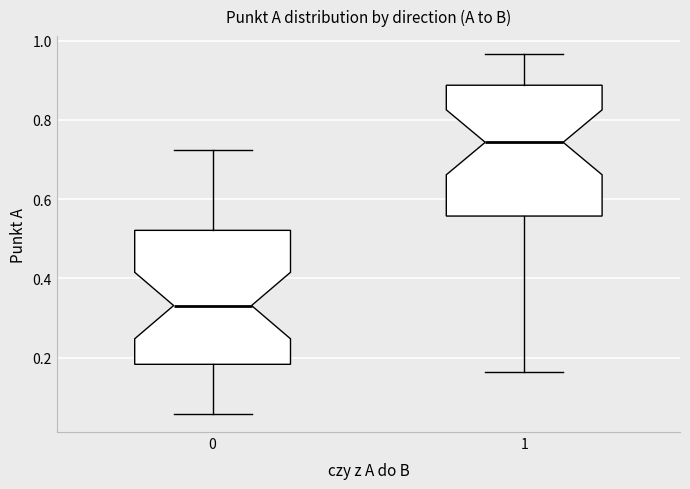

Where is the upper edge of the box at x = 1 on the y-axis? The values are not printed on the chart, so give them approximately, as read against the axis.

0.88